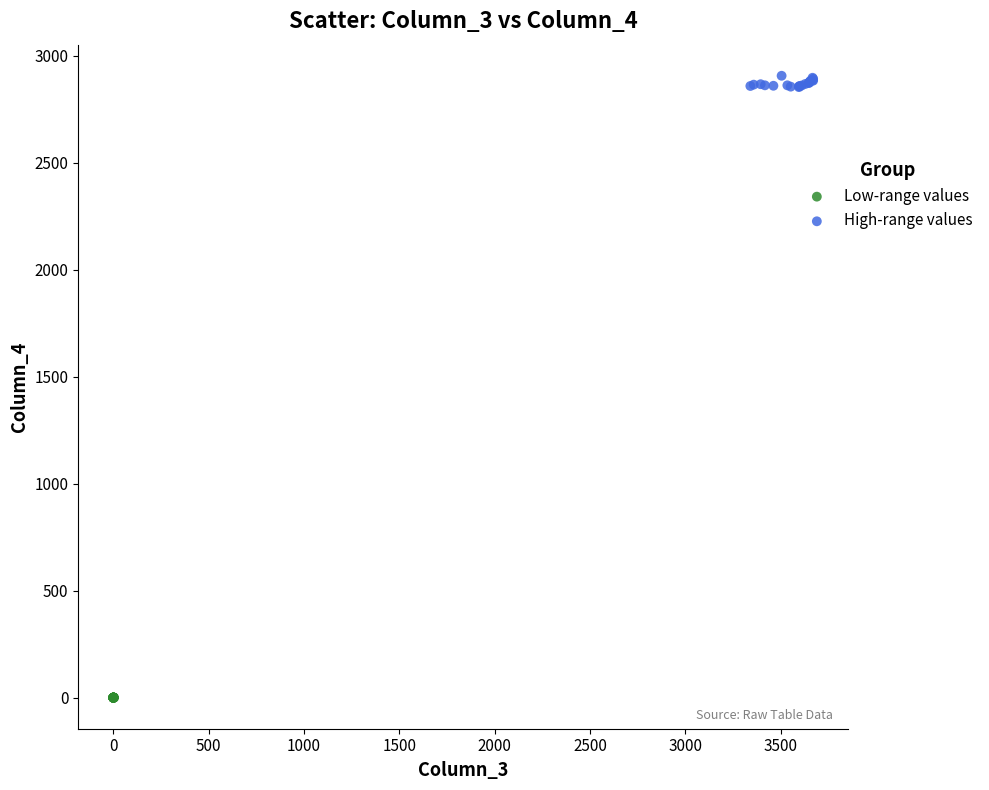

Which series contains the highest Y value?

High-range values